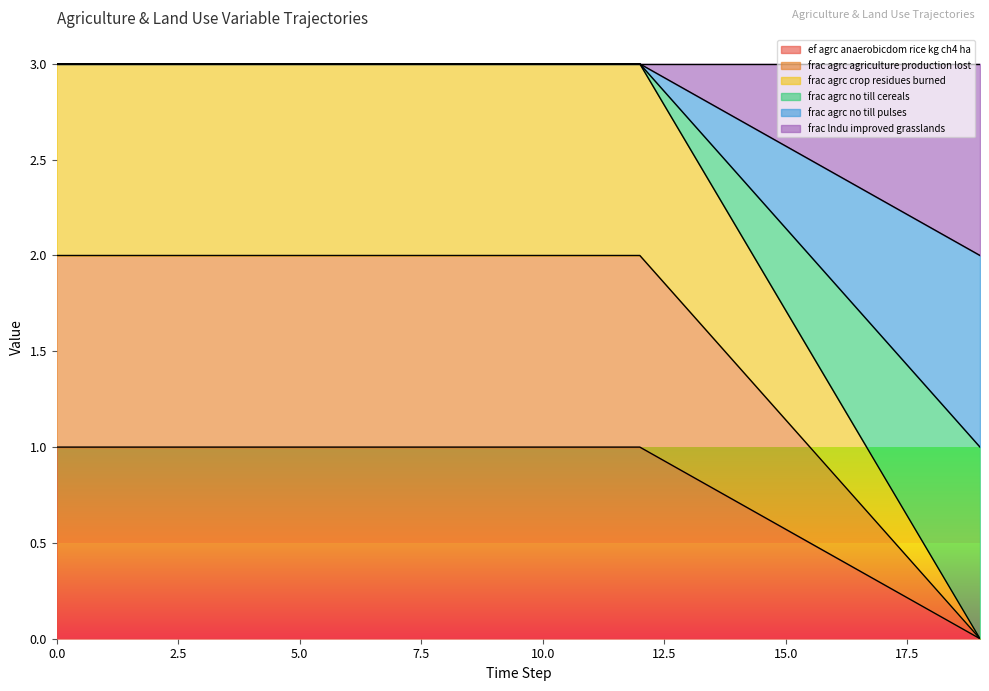

At which label is ef_agrc_anaerobicdom_rice_kg_ch4_ha closest to 0?

19